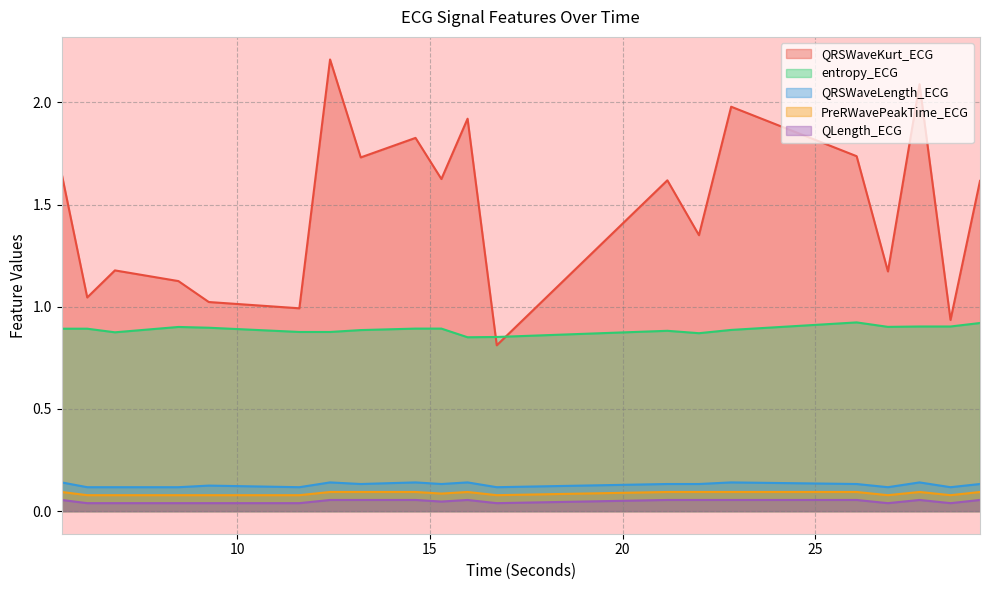

At which category does QRSWaveLength_ECG reach its first local peak?

9.2578125